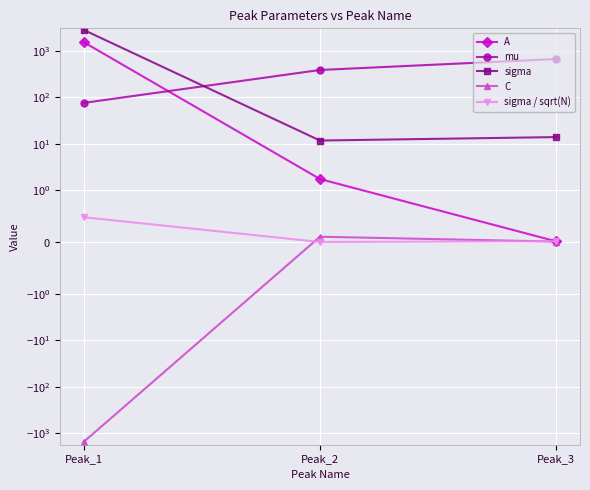

Count the number of data series in this chart.

5